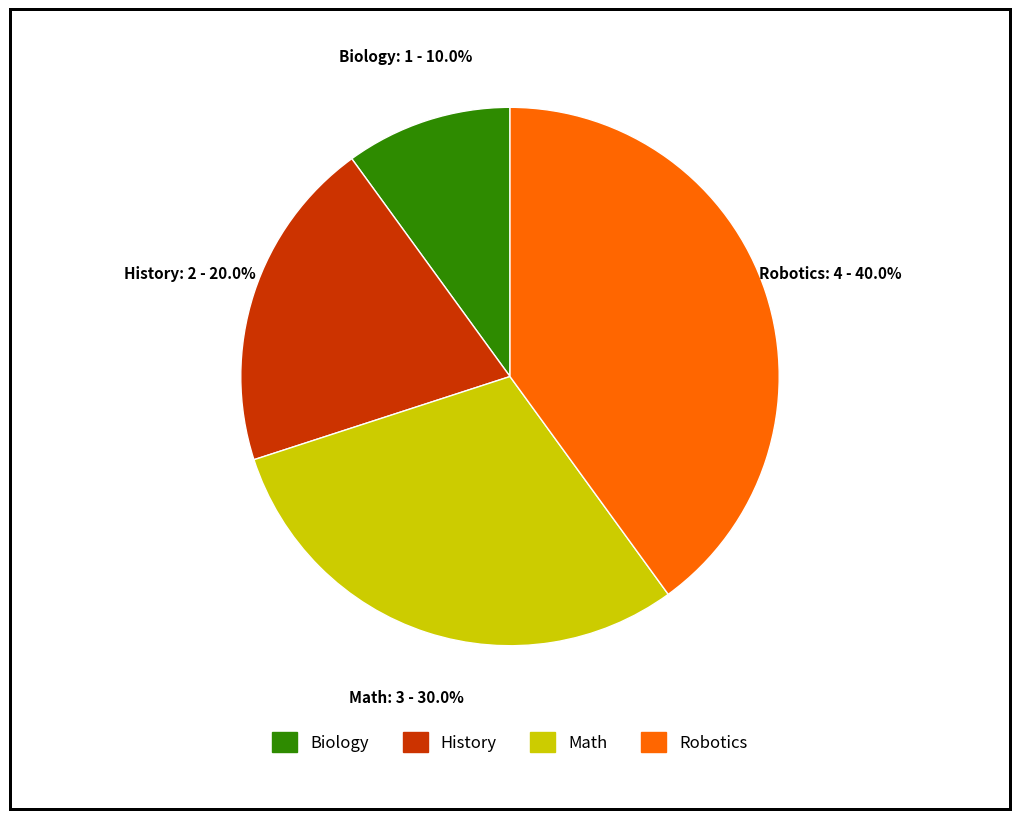

True or false: History accounts for 20% of the total.

True